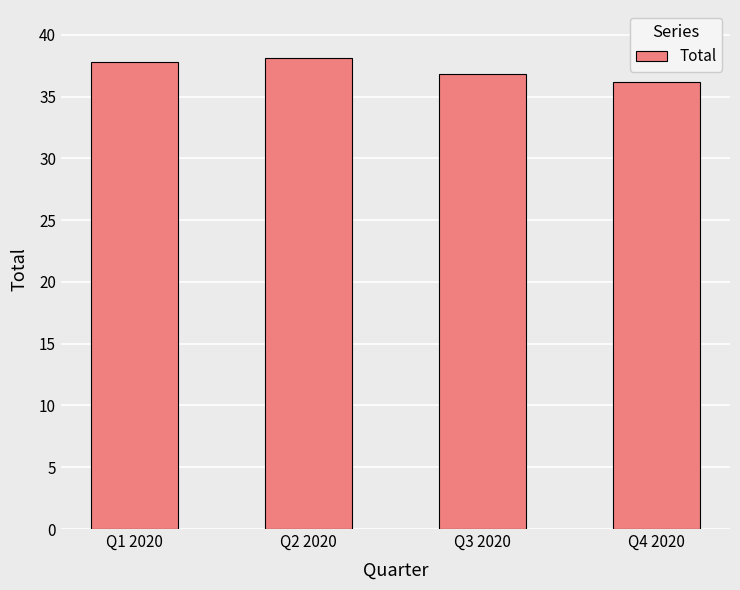

What is the sum of all values?

148.9